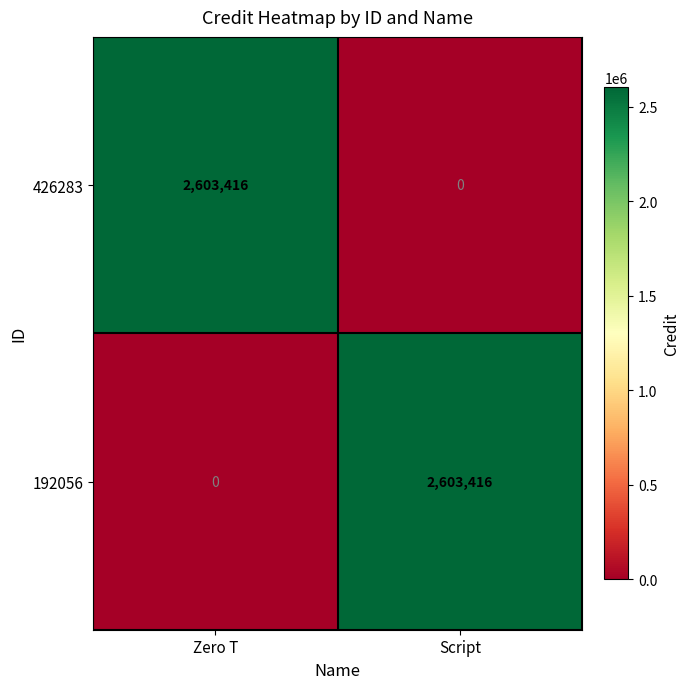

What is the greatest value displayed?

2603416